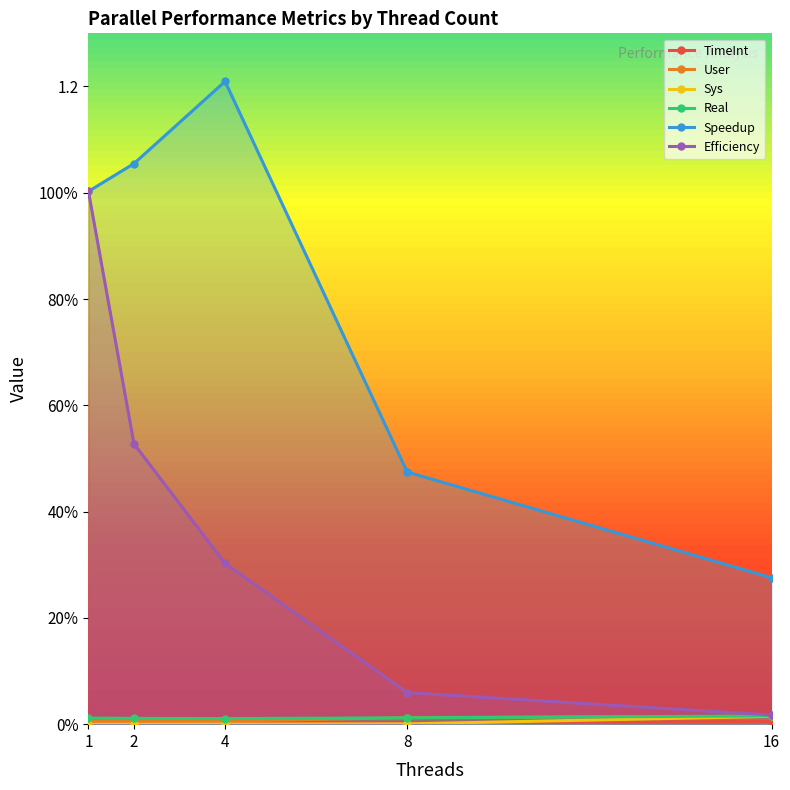

Which category has the highest value in the User series?

16